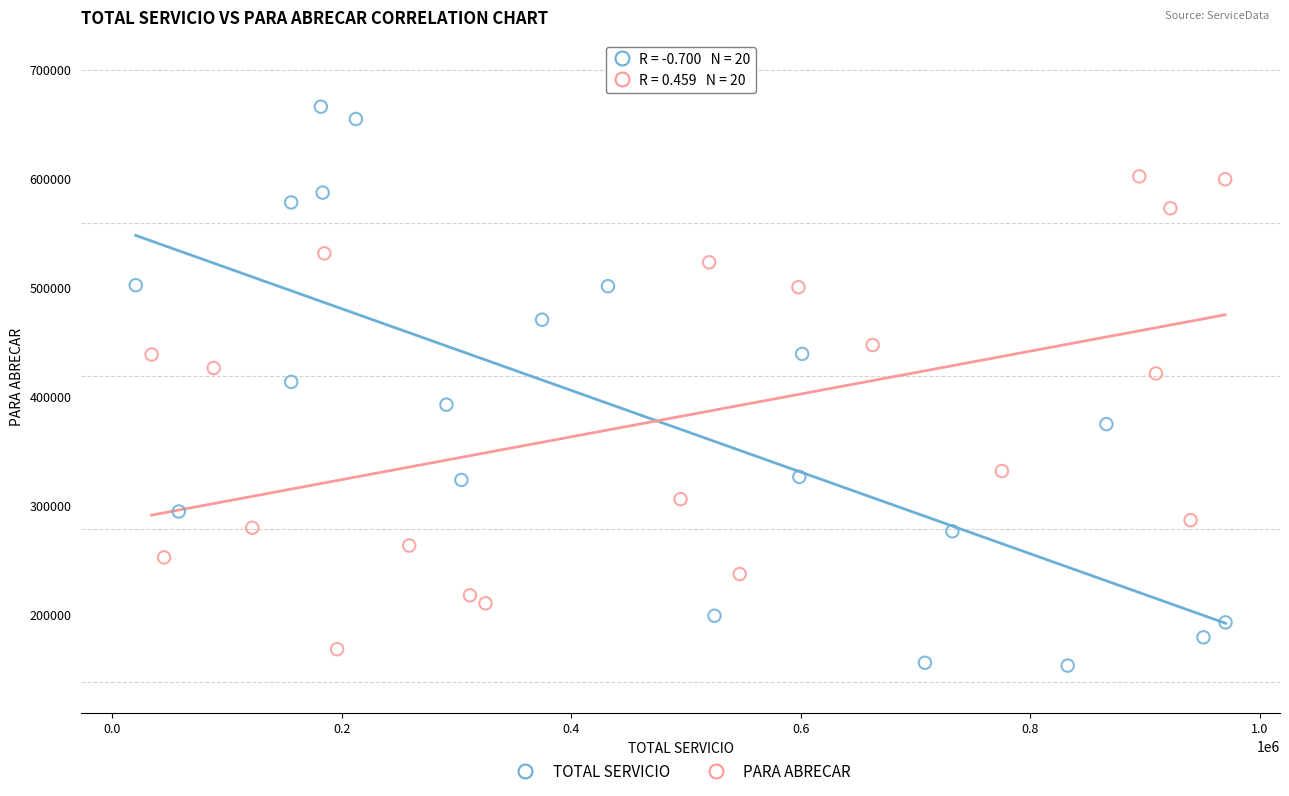

Which series reaches the maximum Y coordinate?

TOTAL SERVICIO